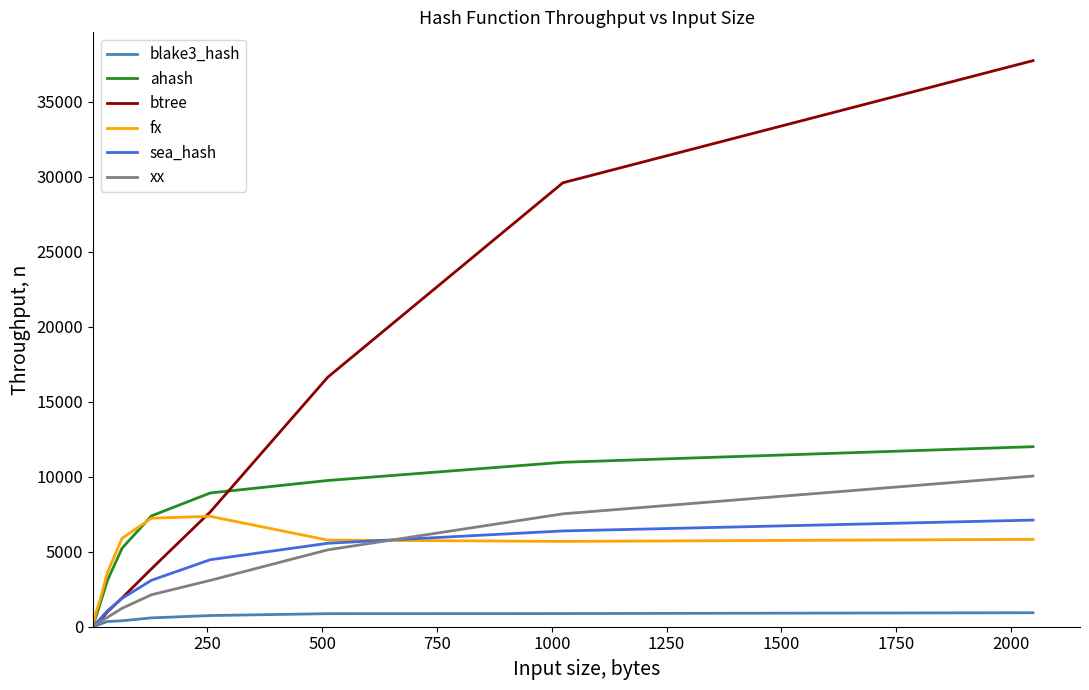

What is the maximum value shown in the chart?

37739